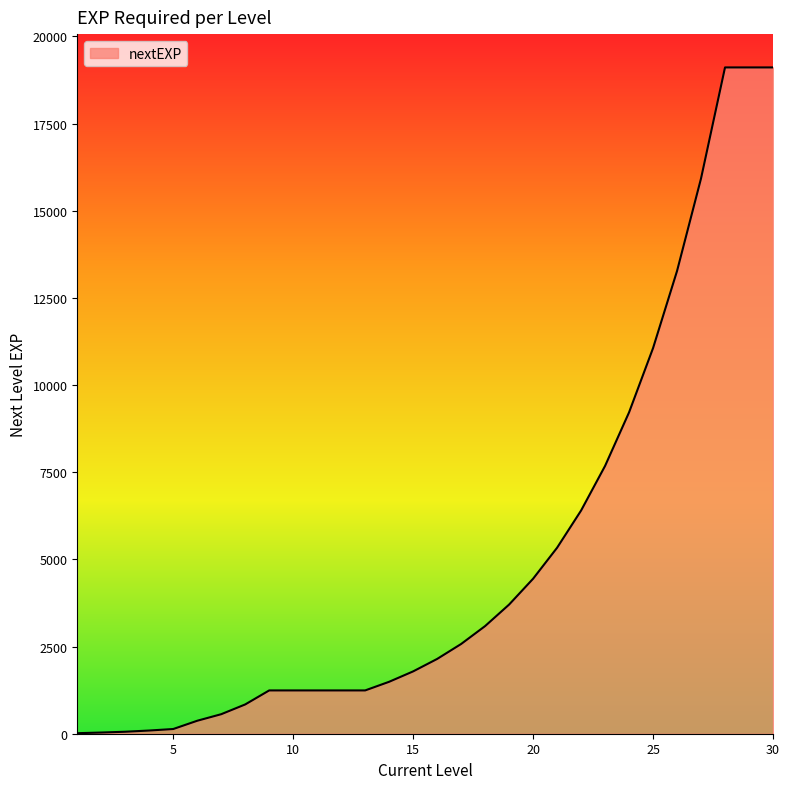

At which category does the chart reach its minimum across all series?

1